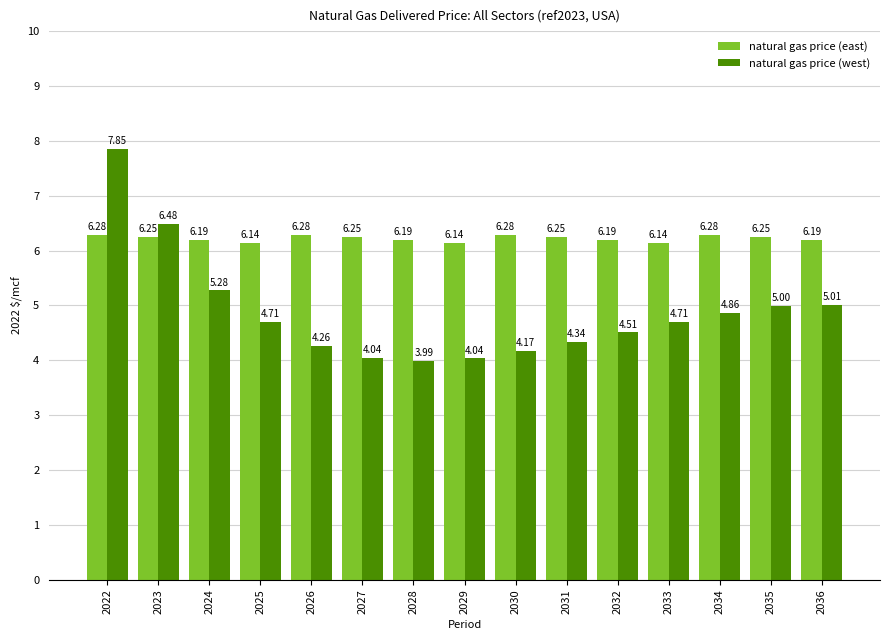

Which series has the largest range (max minus min)?

natural gas price (west)